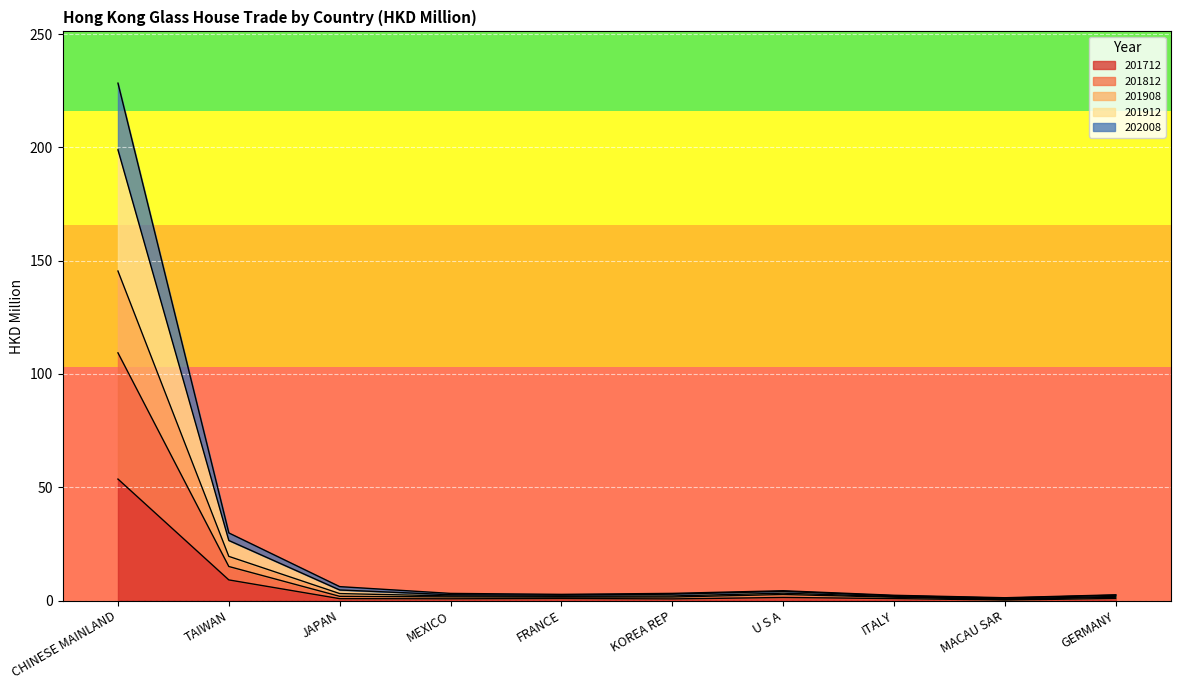

What is the maximum value for 201712?

53.6